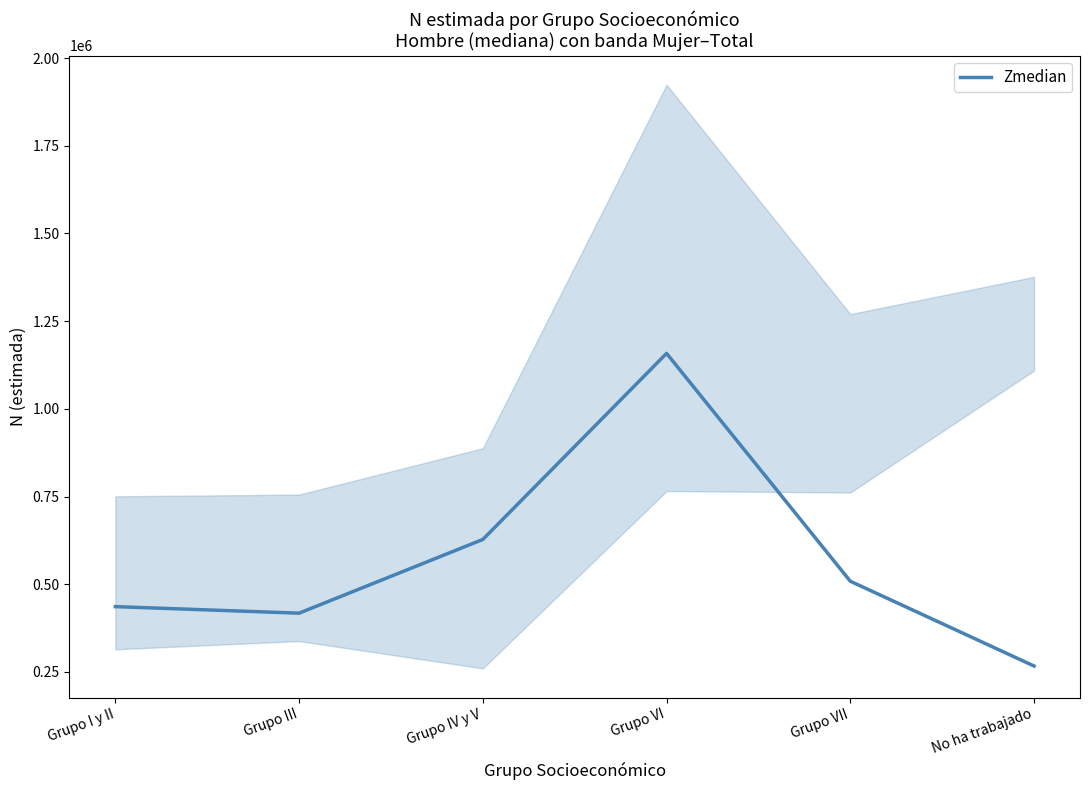

What is the difference between the values at No ha trabajado and Grupo I y II?

169317